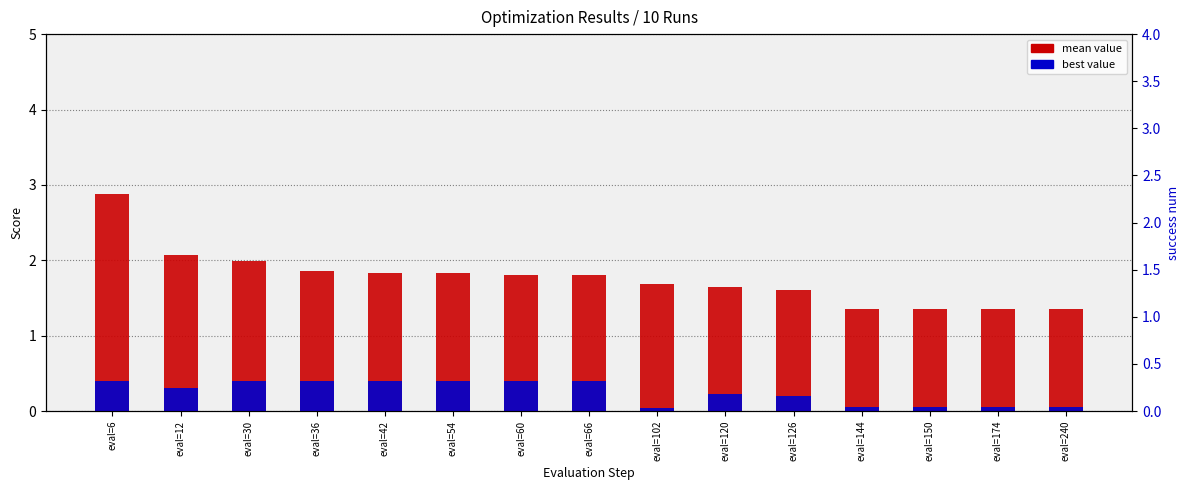

Reading left to right, list all the values displayed in this chart.

mean value: 2.9	2.1	2.0	1.9	1.8	1.8	1.8	1.8	1.7	1.6	1.6	1.4	1.4	1.4	1.4
best value: 0.4	0.3	0.4	0.4	0.4	0.4	0.4	0.4	0.0	0.2	0.2	0.1	0.1	0.1	0.1
success num: 0.0	0.0	0.0	0.0	0.0	0.0	0.0	0.0	2.0	0.0	0.0	1.0	1.0	1.0	1.0